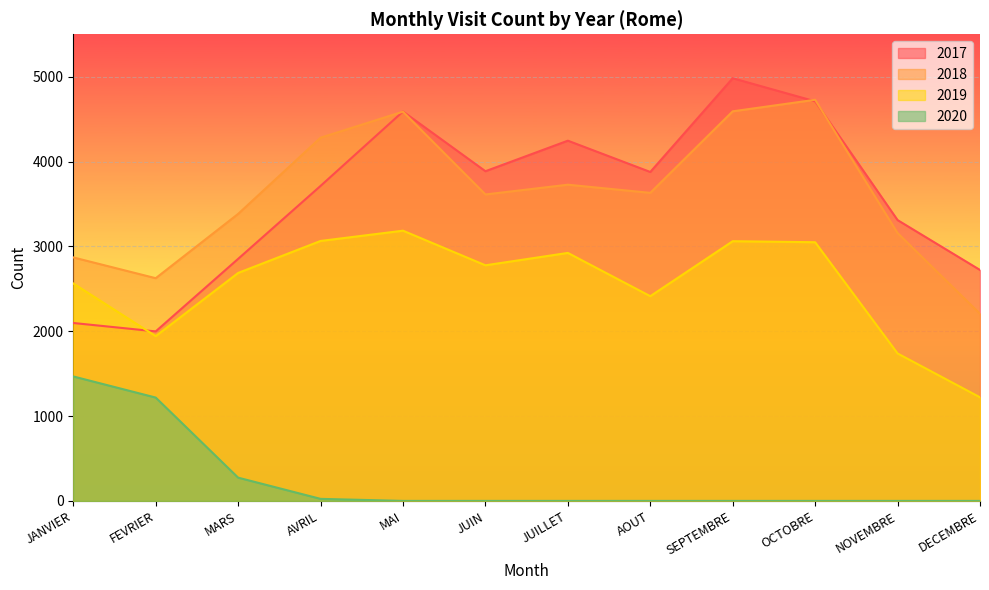

At how many categories does at least one series exceed 1679?

12